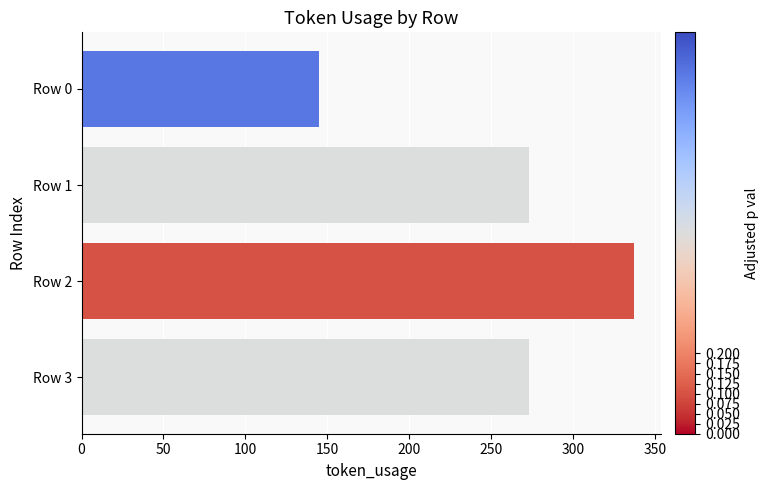

What is the ratio of the value at Row 2 to the value at Row 1?

1.2